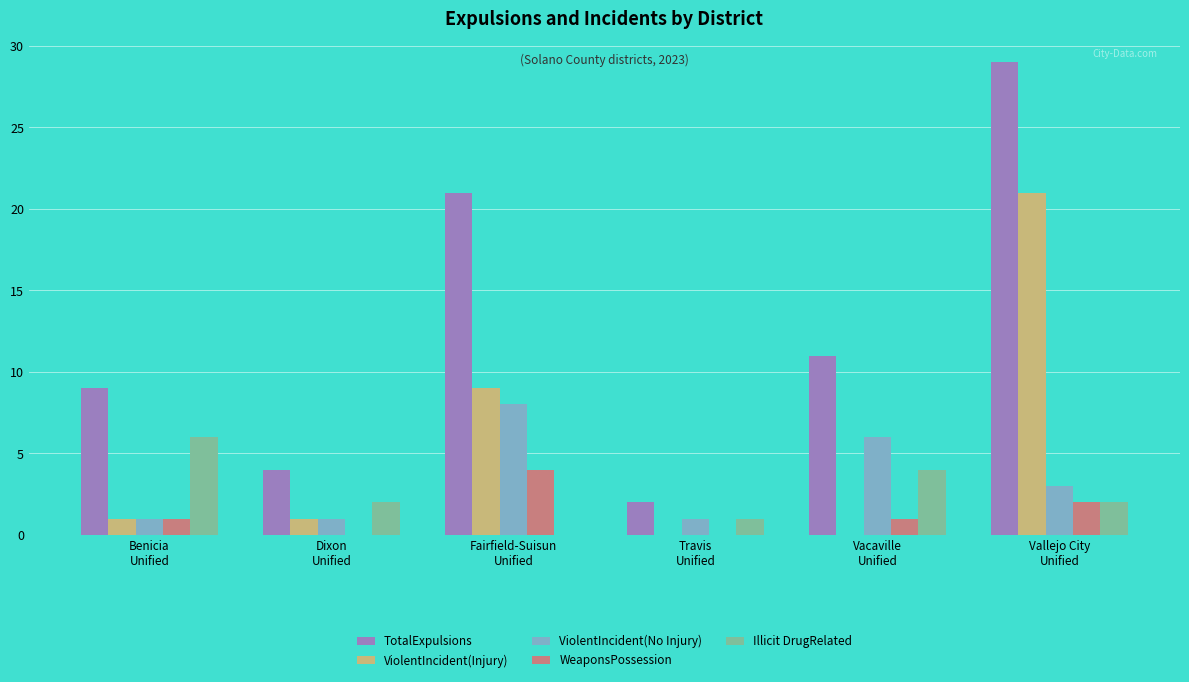

Which series has the largest total across all categories?

TotalExpulsions